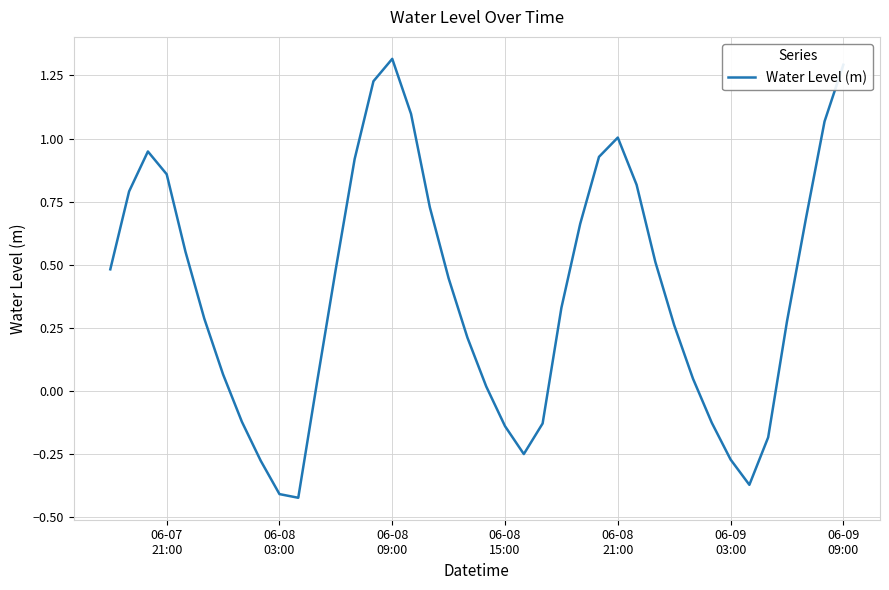

Does the chart have visible grid lines?

Yes